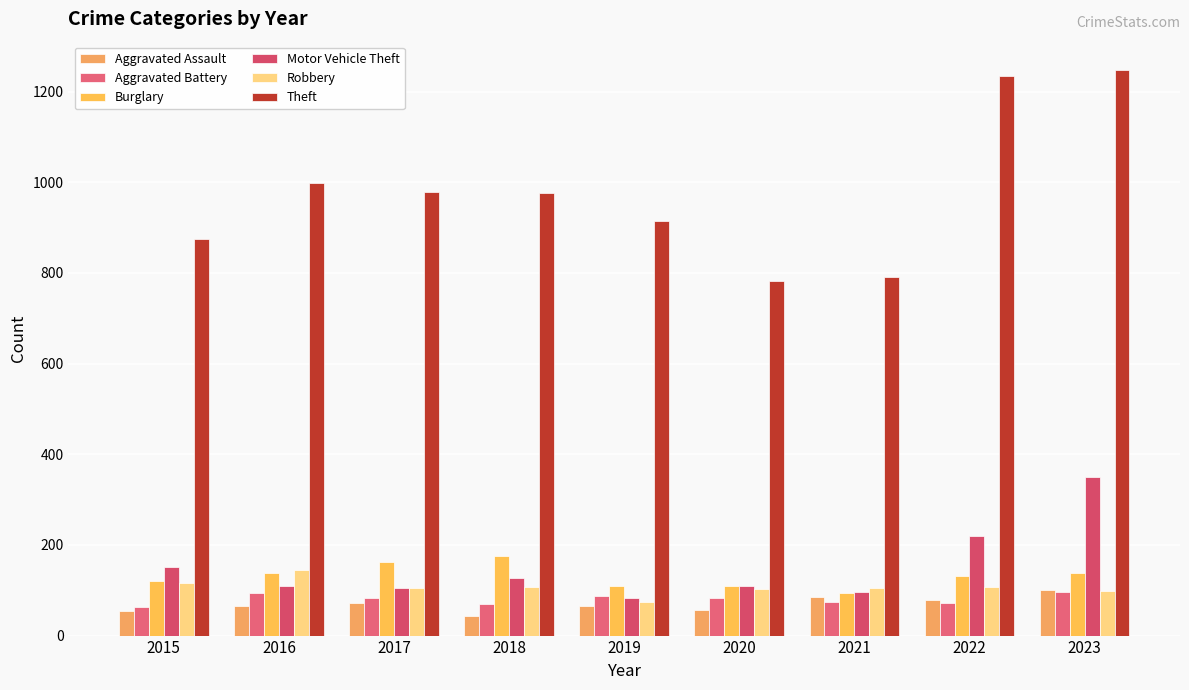

Does the chart contain any negative values?

No